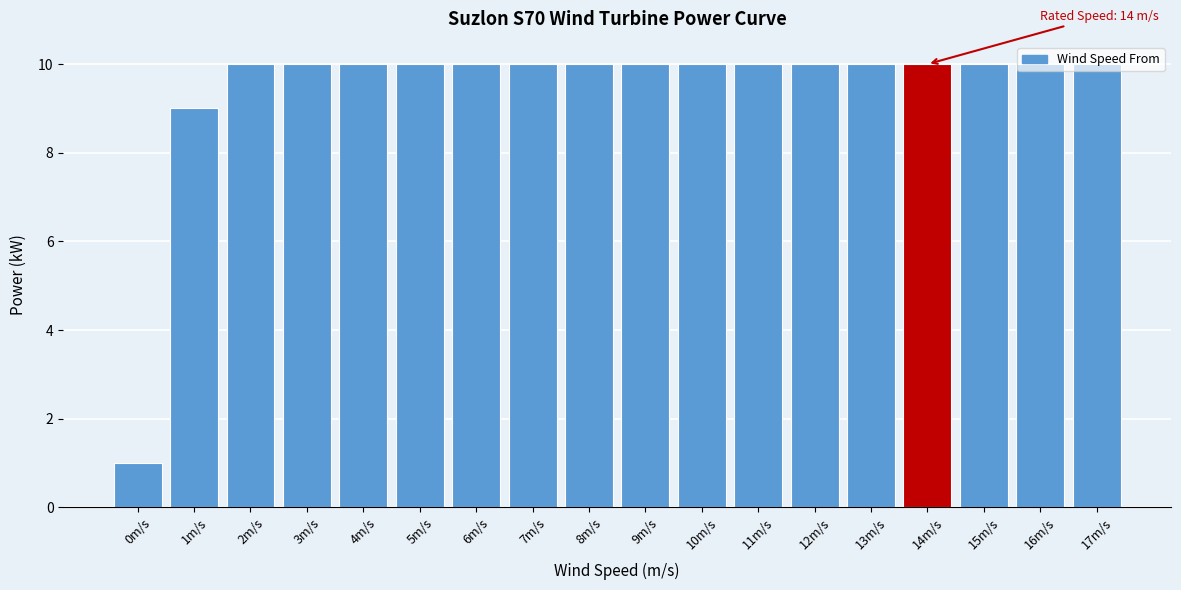

What is the difference between the maximum and minimum values?

9